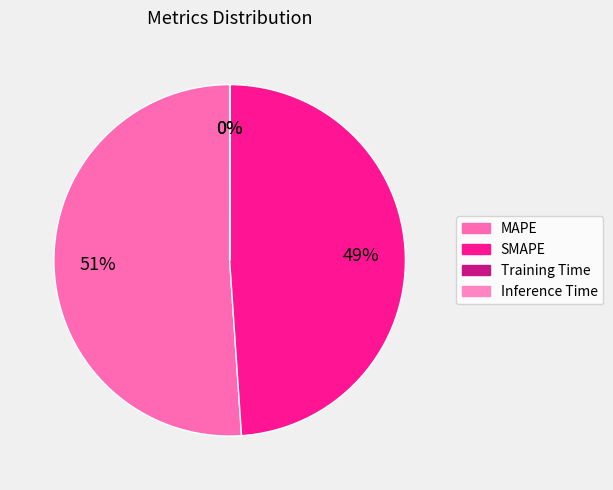

Which slice represents more than half of the pie?

MAPE